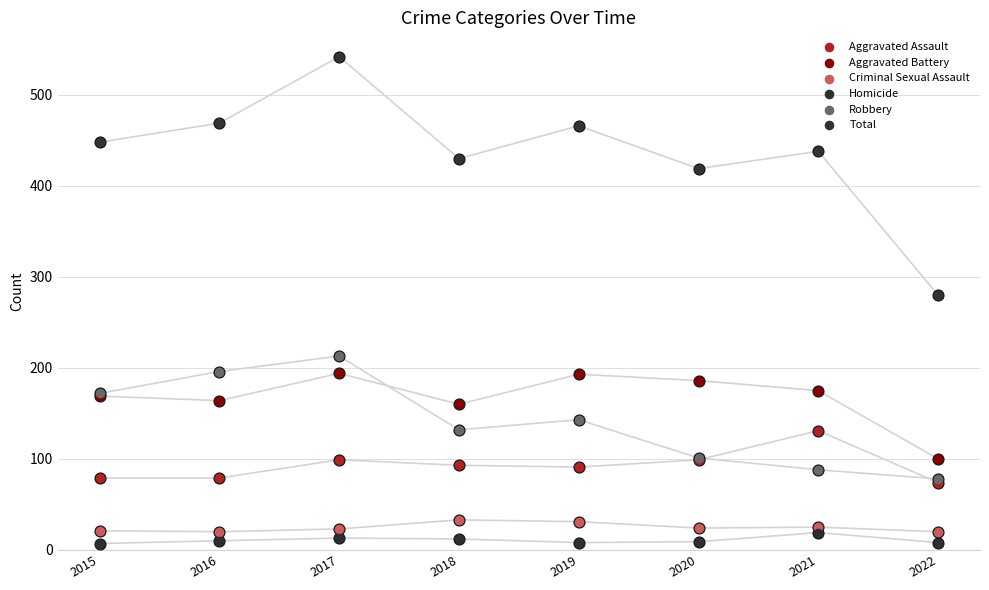

What are all the series names shown in the legend?

Aggravated Assault, Aggravated Battery, Criminal Sexual Assault, Homicide, Robbery, Total